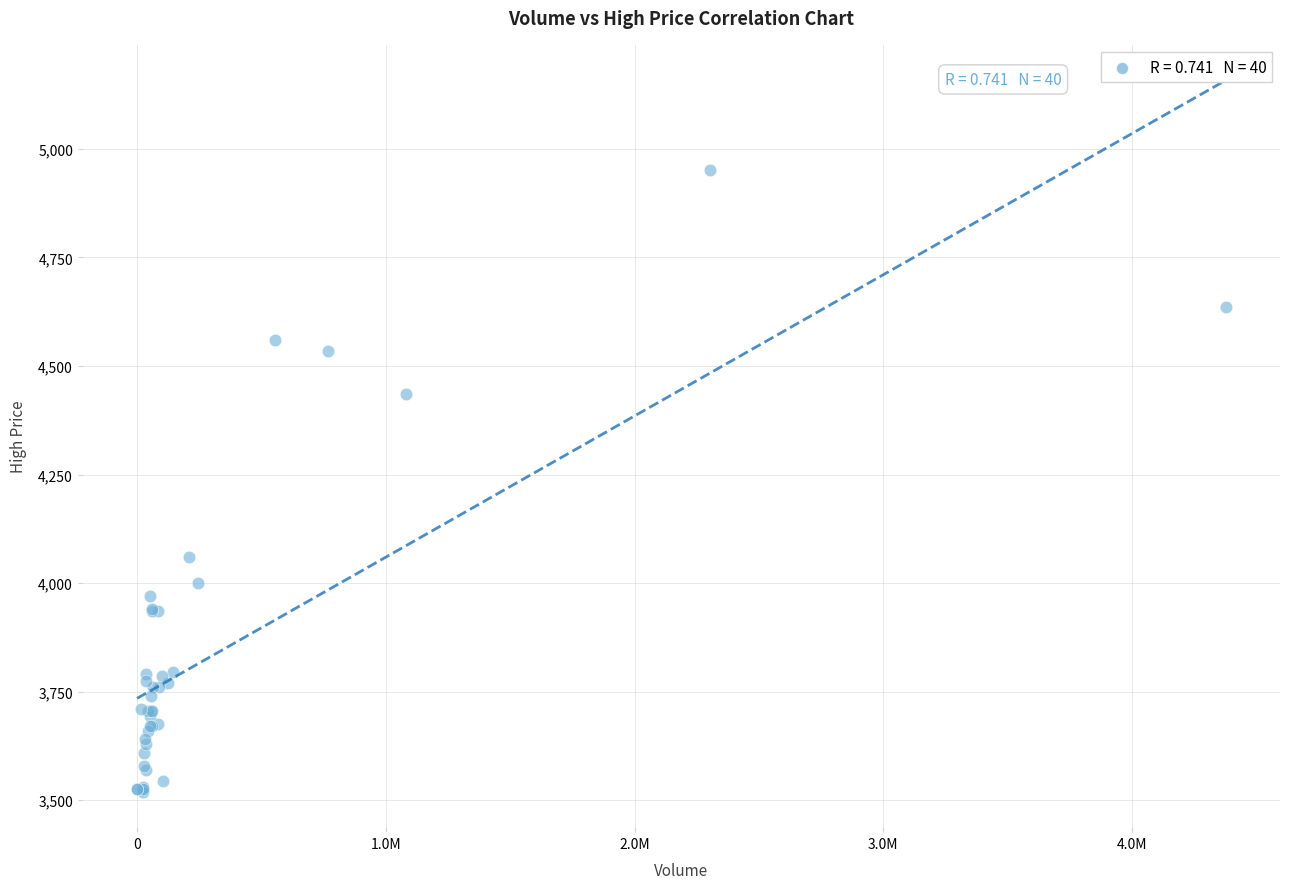

What Y value in the scatter plot is closest to 4235?

4060